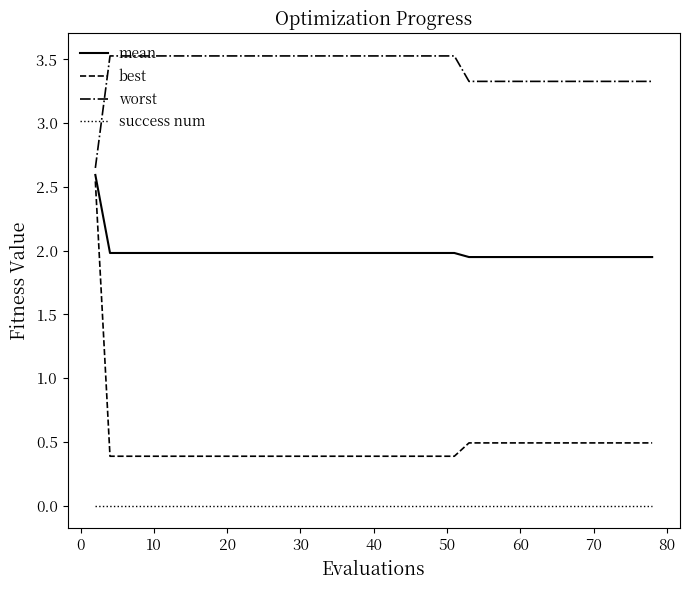

What is the greatest value displayed?

3.5